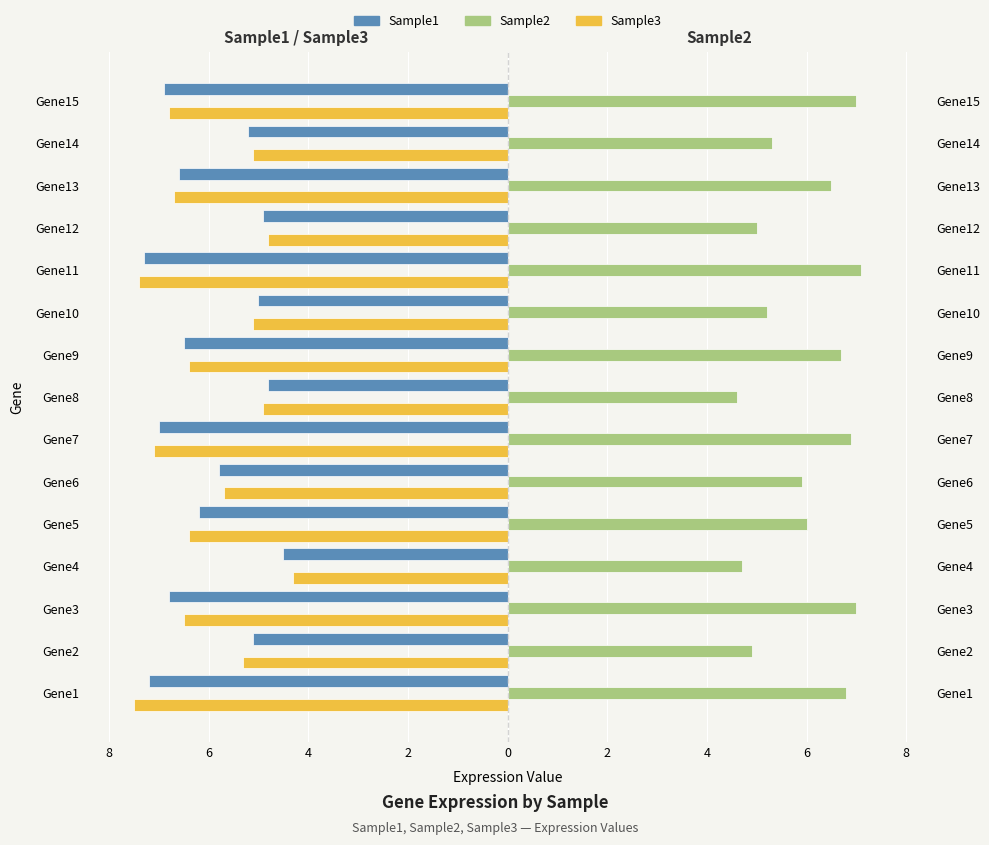

How many data points in Sample3 are less than -6?

8